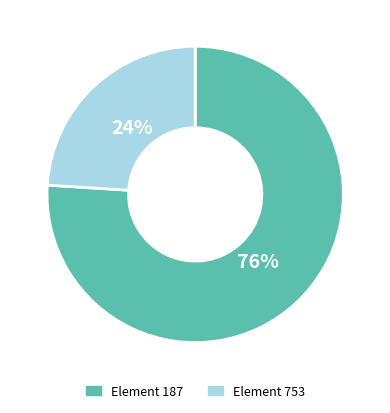

How many slices are in this pie chart?

2